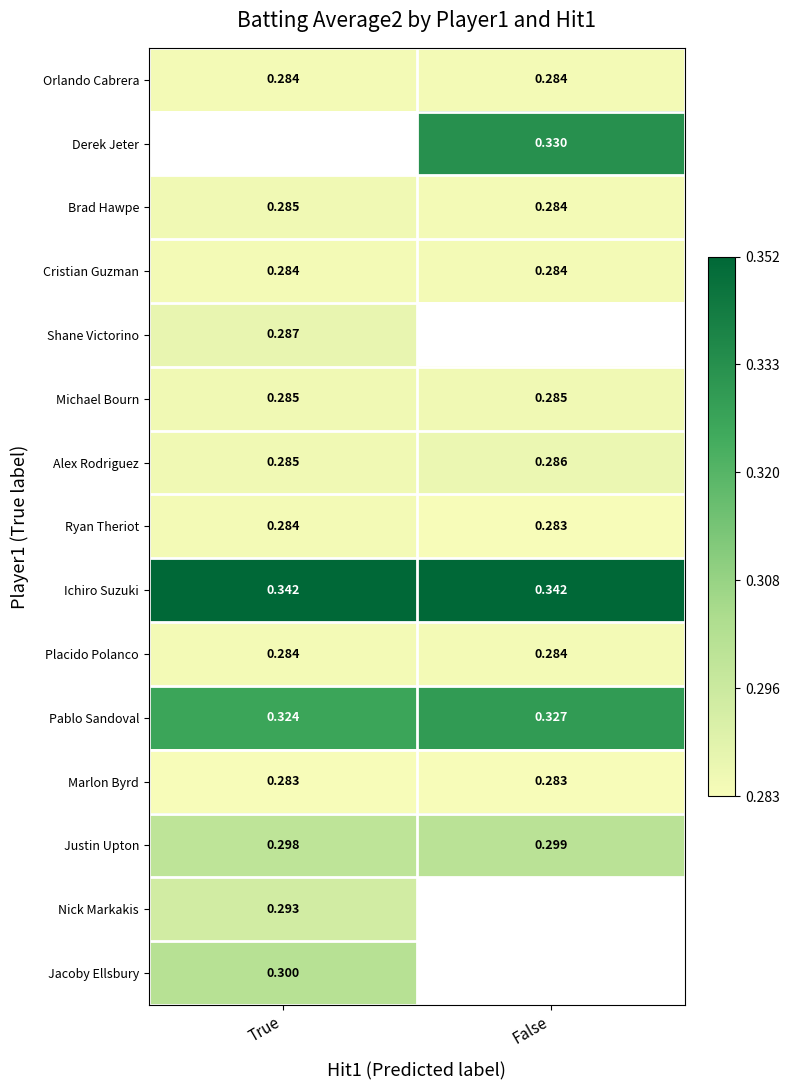

At which label is Brad Hawpe closest to 0?

False